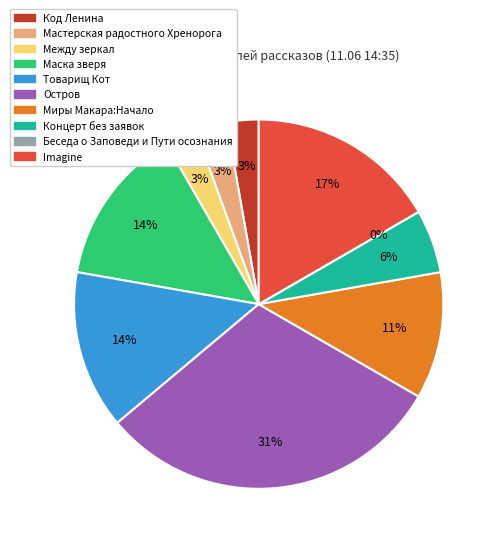

What is the change in value from Маска зверя to Беседа о Заповеди и Пути осознания?

-5